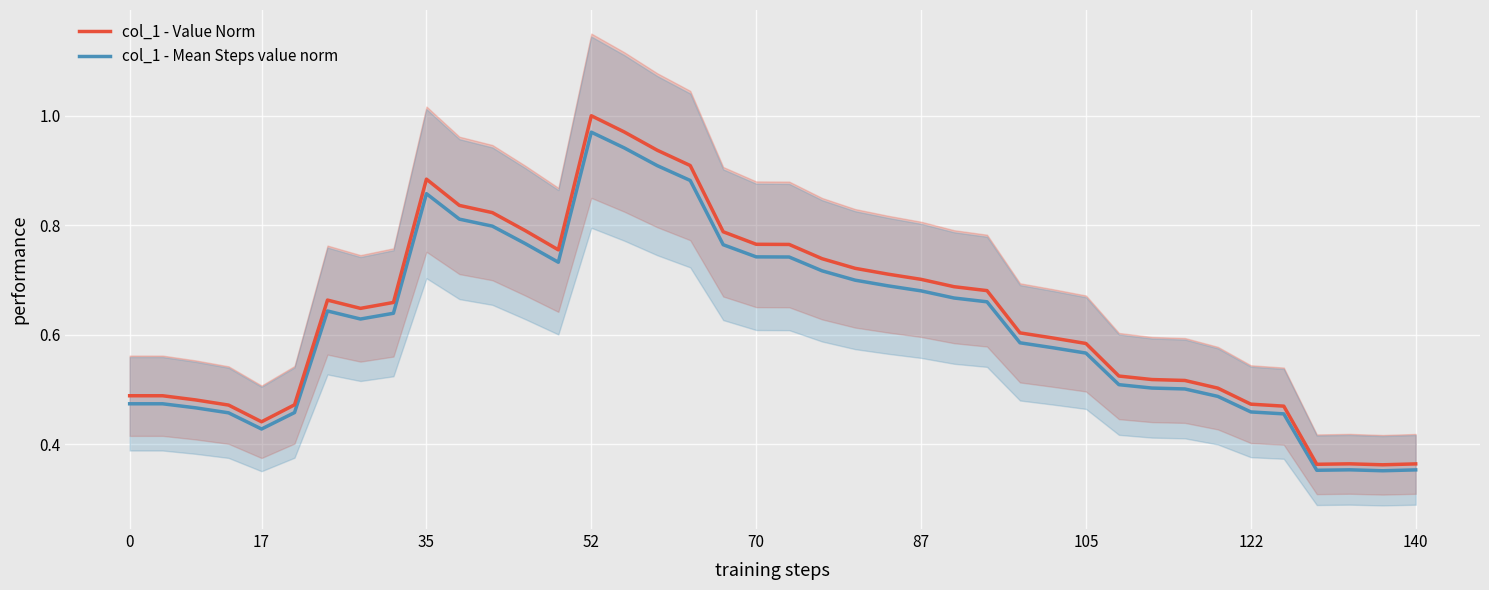

What is the difference between the maximum and second lowest values in the col_1 - Mean Steps value norm series?

0.6